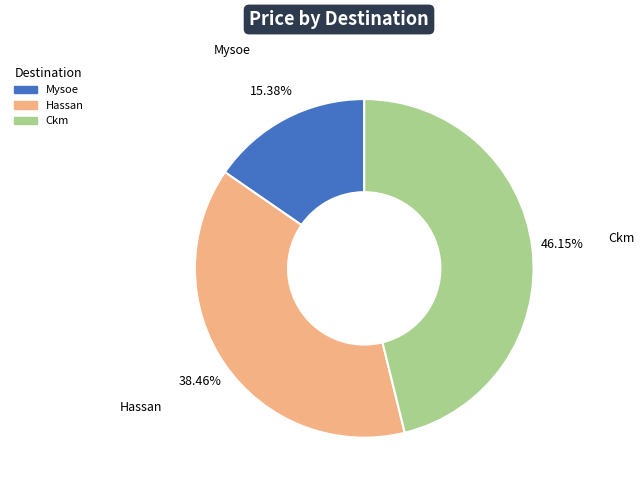

Between Ckm and Mysoe, which is larger?

Ckm